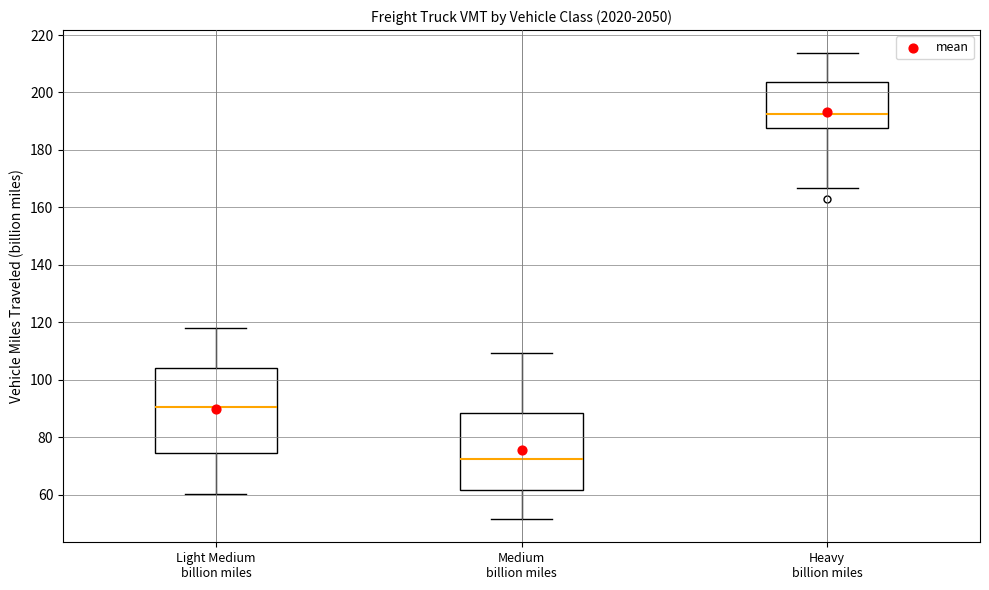

Reading left to right, transcribe this box plot: for each box, give where its median line is, the range the box spans, and where its two whiskers end, as read against the y-axis. The values are not printed on the chart, so give them approximately, as read against the axis.

Light Medium billion miles: median 90, box 74 to 104, whiskers 60 to 118
Medium billion miles: median 72, box 62 to 88, whiskers 52 to 110
Heavy billion miles: median 192, box 188 to 204, whiskers 166 to 214